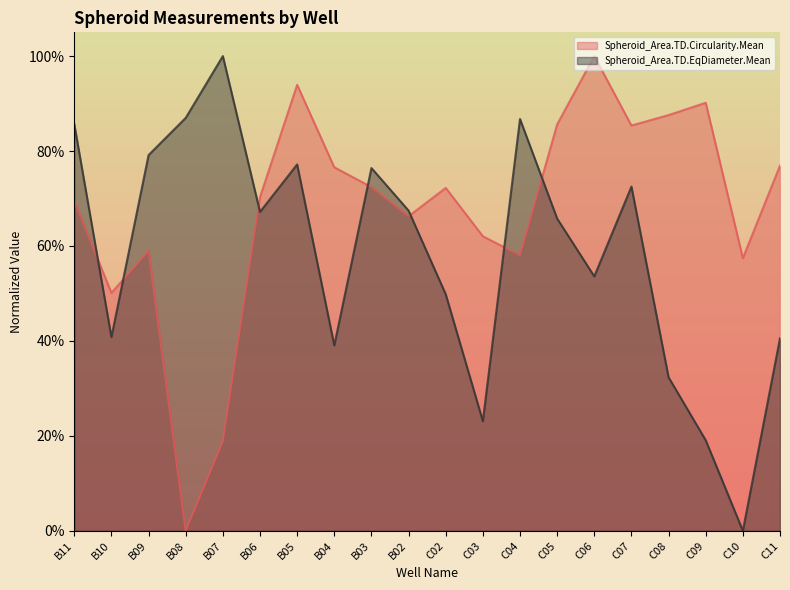

At which label does Spheroid_Area.TD.EqDiameter.Mean reach its minimum?

C10